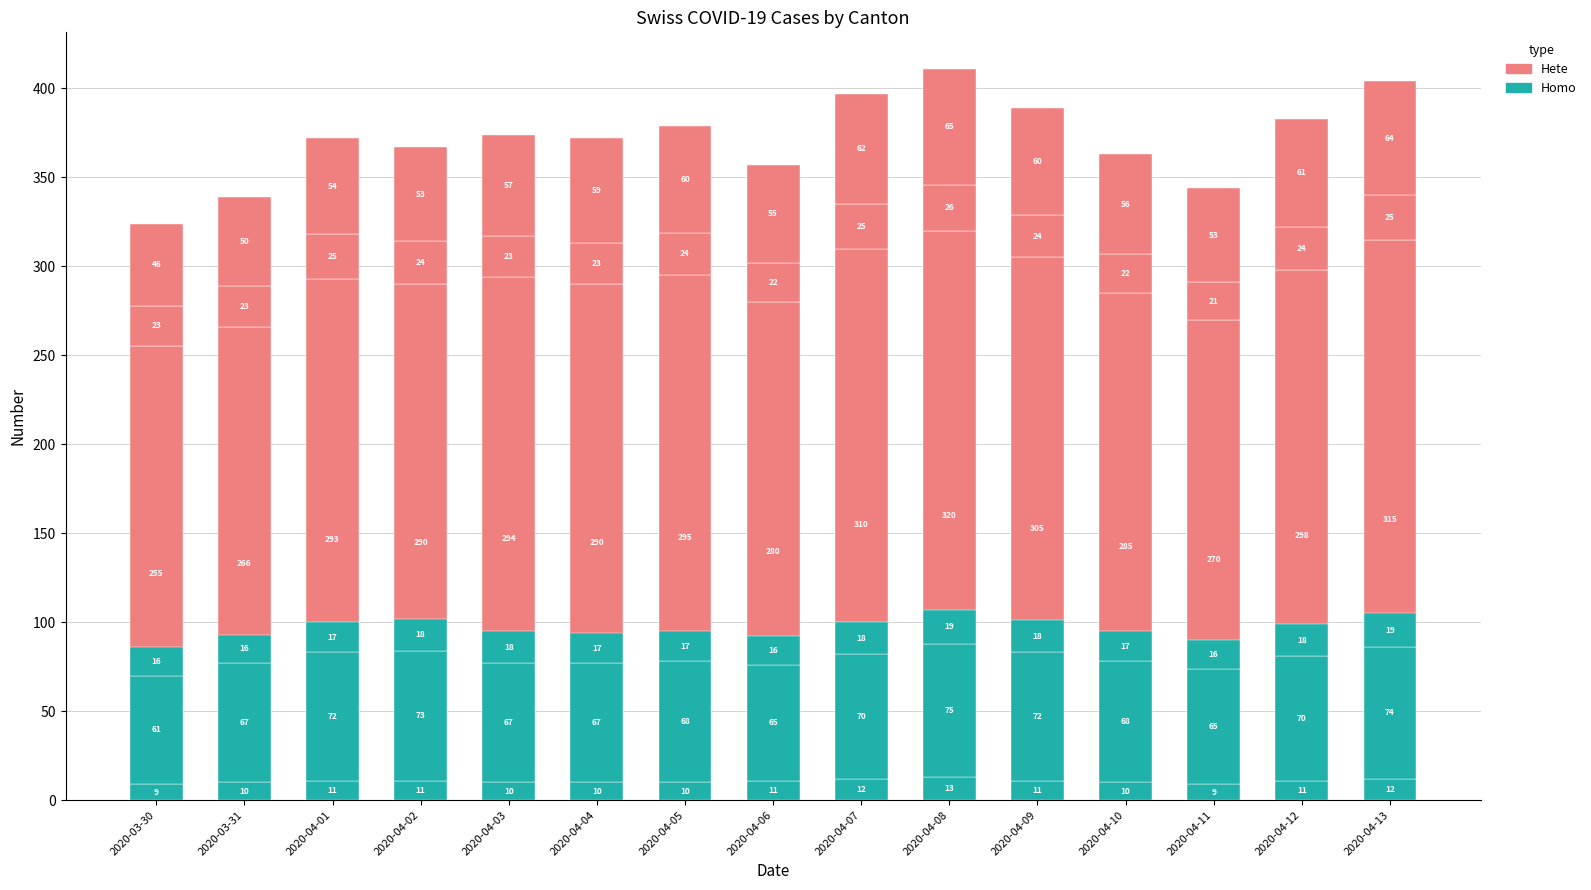

Where does the Hete series first go above 293?

2020-04-03